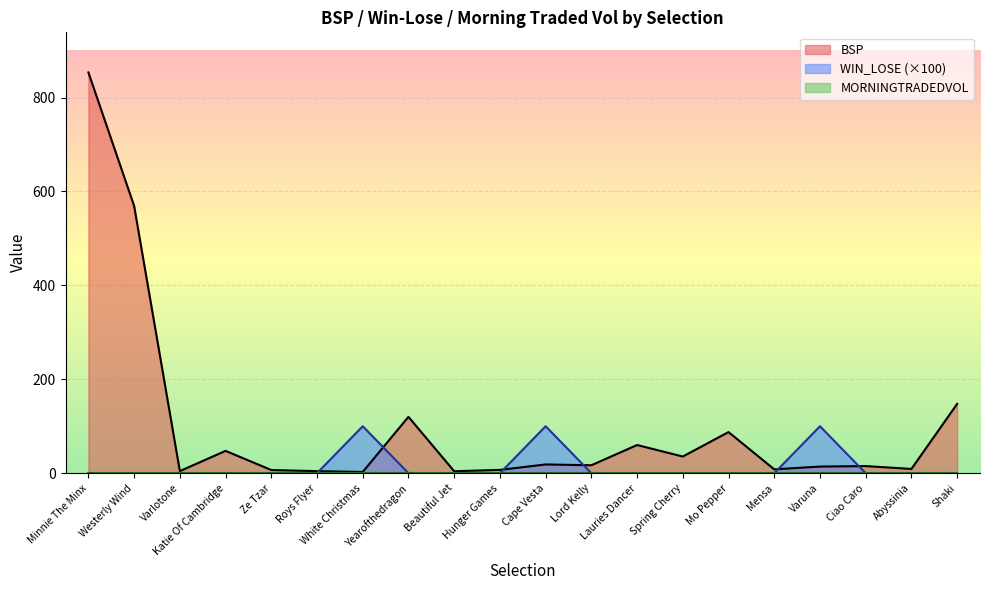

Which series has the largest total across all categories?

BSP